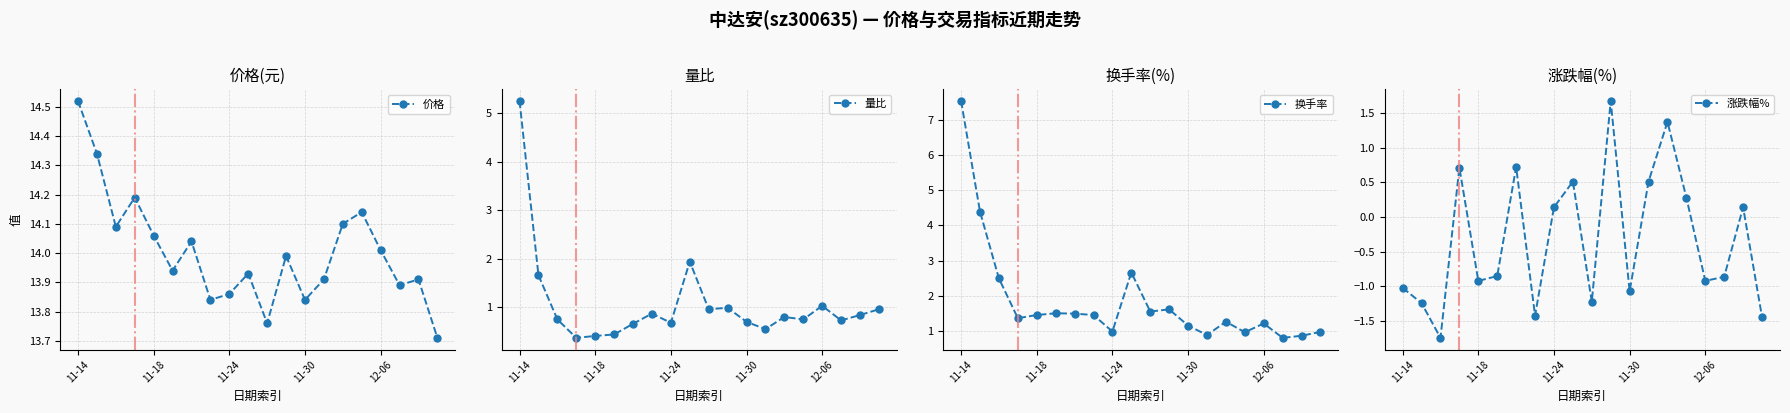

True or false: 价格 and 量比 cross at least once.

False